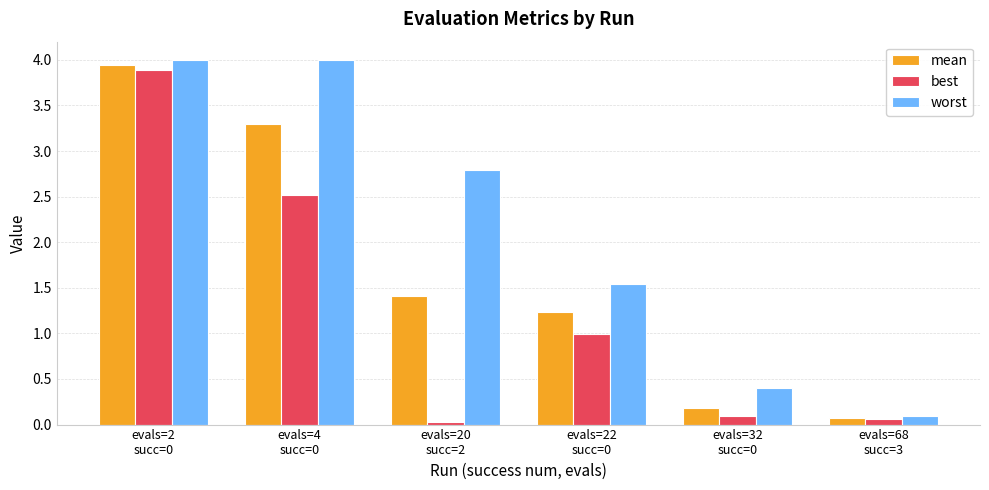

Which series changed the most between evals=2
succ=0 and evals=68
succ=3?

worst